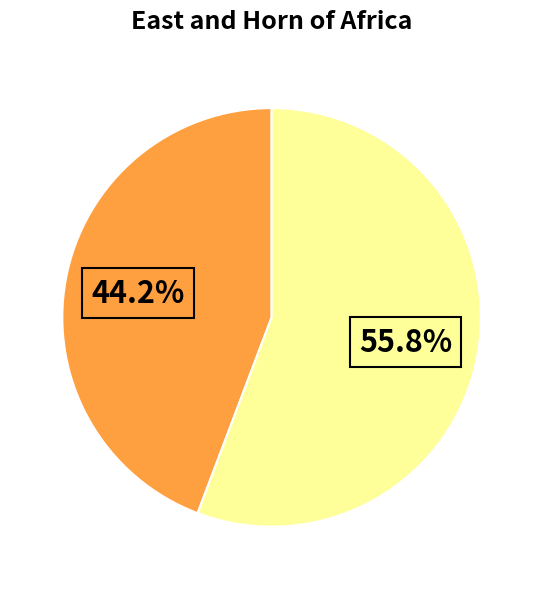

Does any single category account for the majority?

Yes